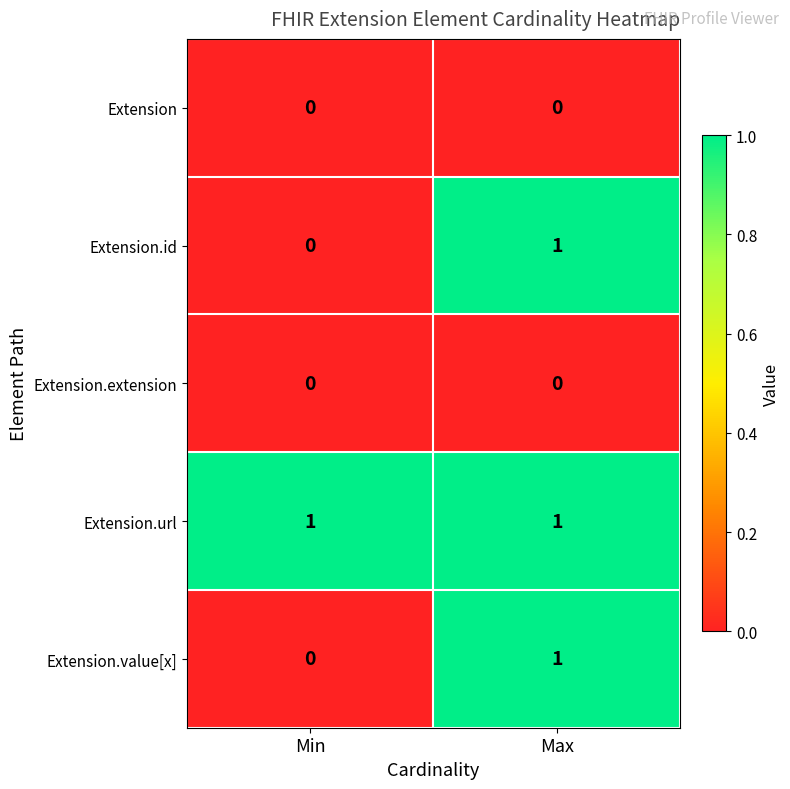

Which category has the lowest value in the Extension.value[x] series?

Min